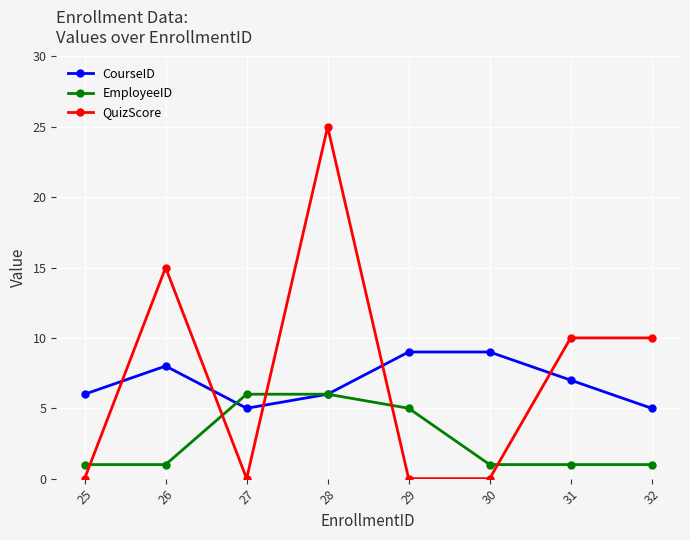

Reading right to left, list all the values displayed in this chart.

CourseID: 5	7	9	9	6	5	8	6
EmployeeID: 1	1	1	5	6	6	1	1
QuizScore: 10	10	0	0	25	0	15	0